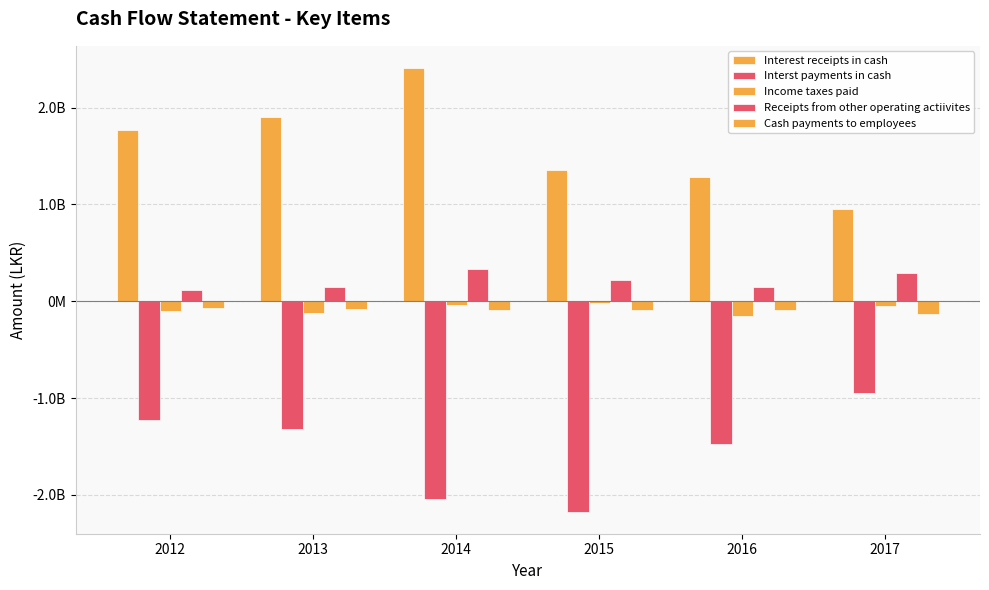

Are the bars grouped side by side (vs. stacked)?

Yes